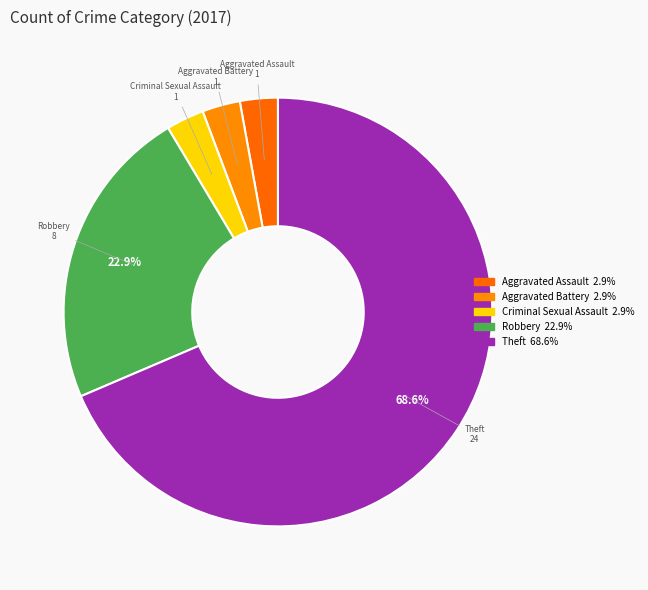

Which slice represents more than half of the pie?

Theft